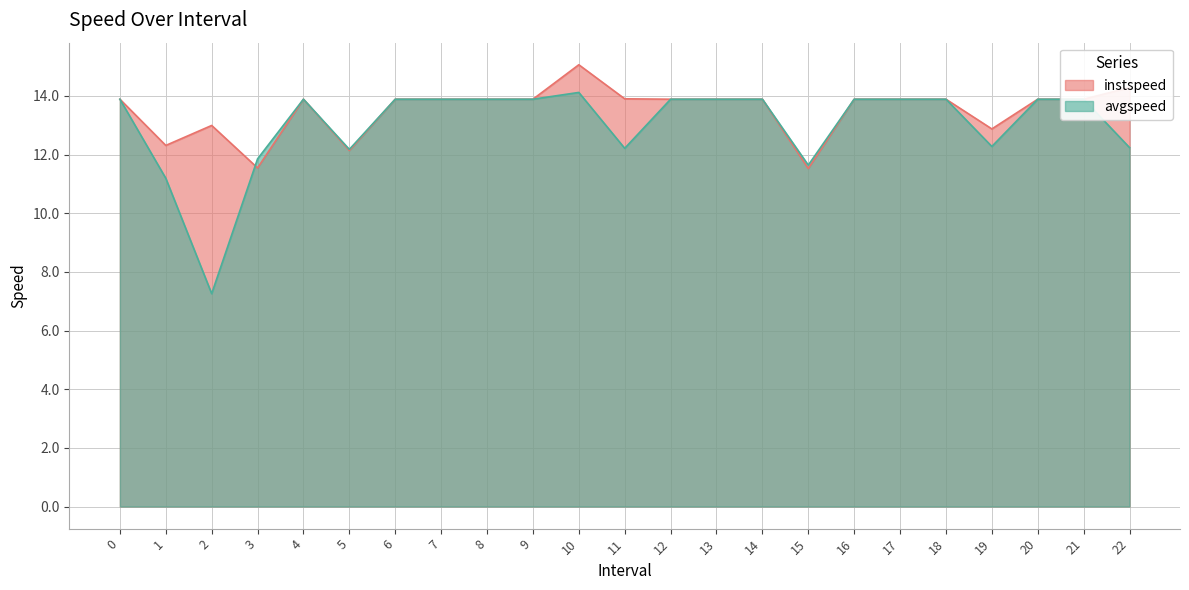

List the series in order of their peak value, highest first.

instspeed, avgspeed